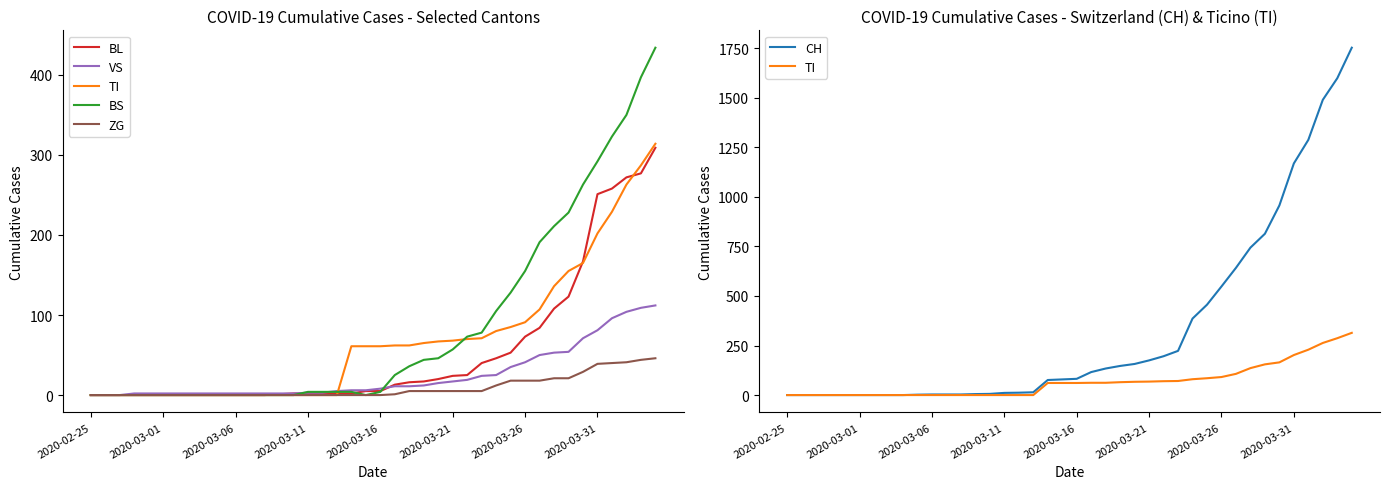

True or false: BS has more than 1 points higher than both neighbors.

False